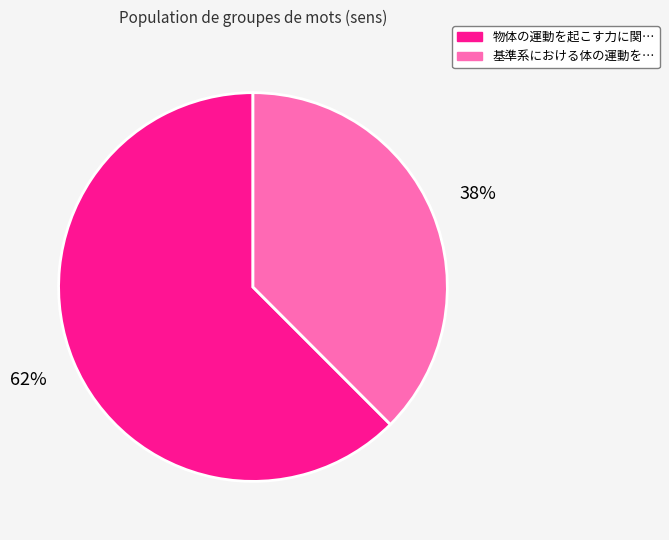

To the nearest percent, what is the average slice percentage?

50%